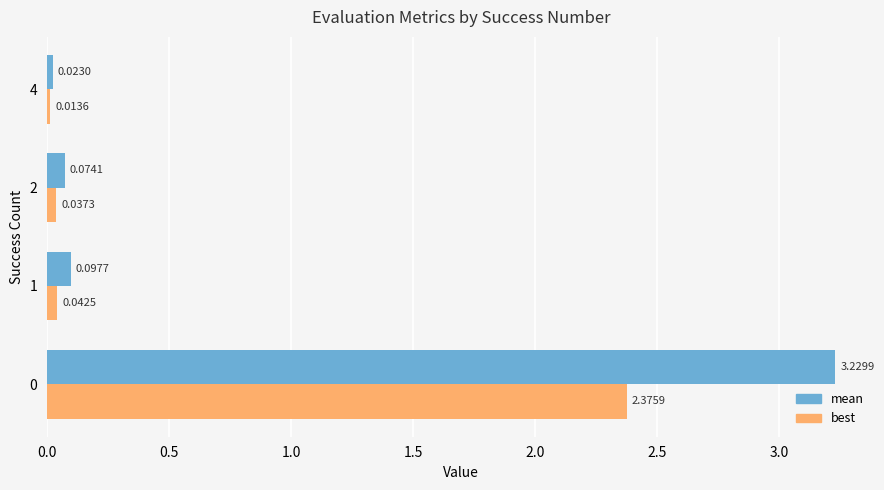

List the series in order of their overall mean, highest first.

mean, best